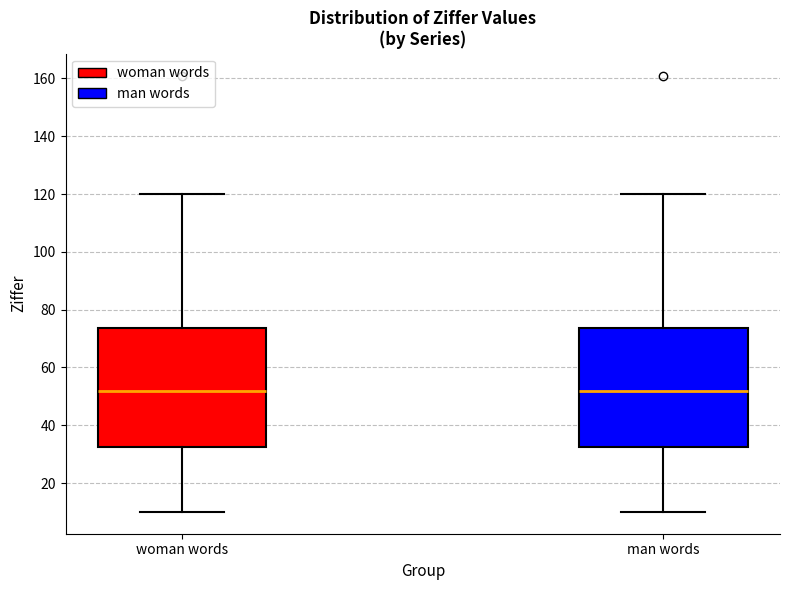

Where does the upper whisker of the box for man words end on the y-axis? The values are not printed on the chart, so give them approximately, as read against the axis.

120